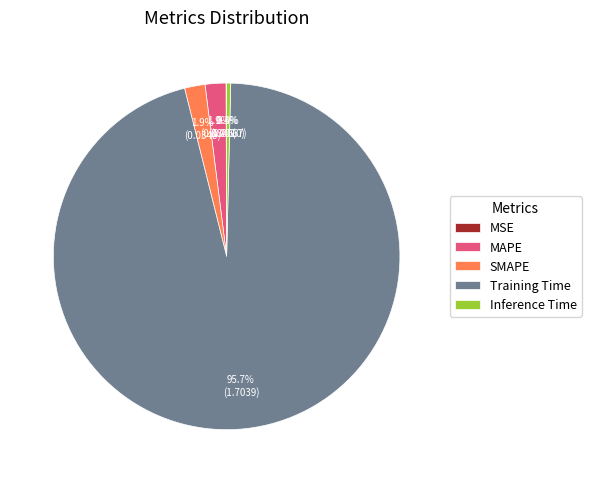

Is there any slice that represents more than half of the pie?

Yes